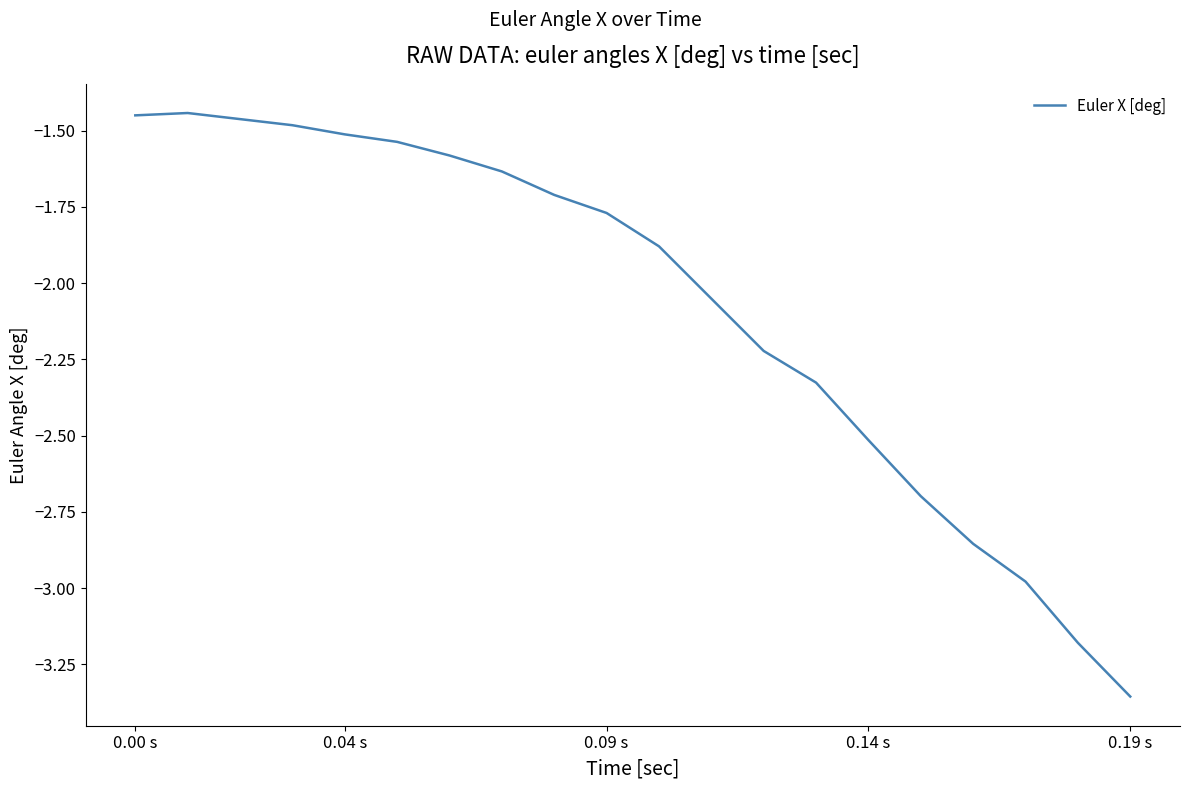

What is the difference between the maximum and minimum values?

1.9